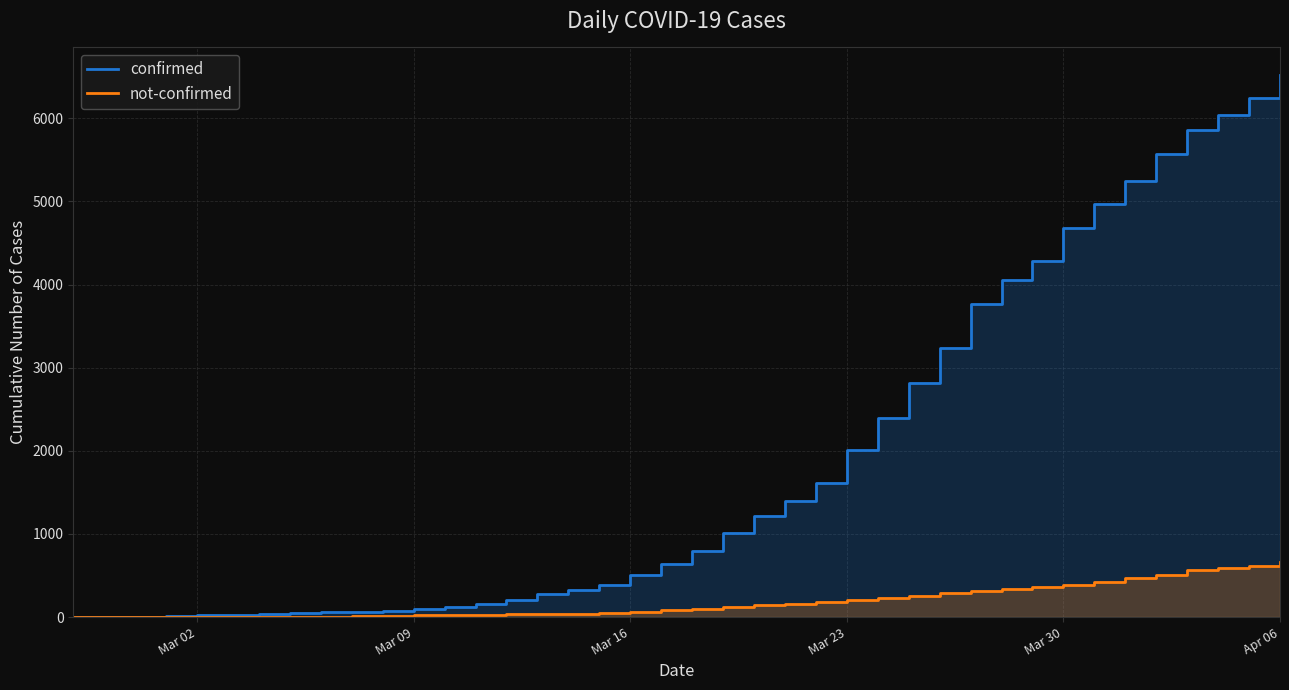

Reading right to left, transcribe all the data shown in this chart.

confirmed: 6527	6241	6036	5859	5566	5252	4973	4685	4288	4051	3764	3240	2821	2401	2009	1614	1395	1211	1008	793	638	511	386	326	274	210	159	120	98	78	65	59	45	35	27	21	12	6	5	2
not-confirmed: 668	610	589	566	512	471	428	389	363	343	318	284	250	226	202	176	159	147	122	96	80	67	48	40	37	33	29	25	20	15	10	7	6	6	4	4	3	2	2	2